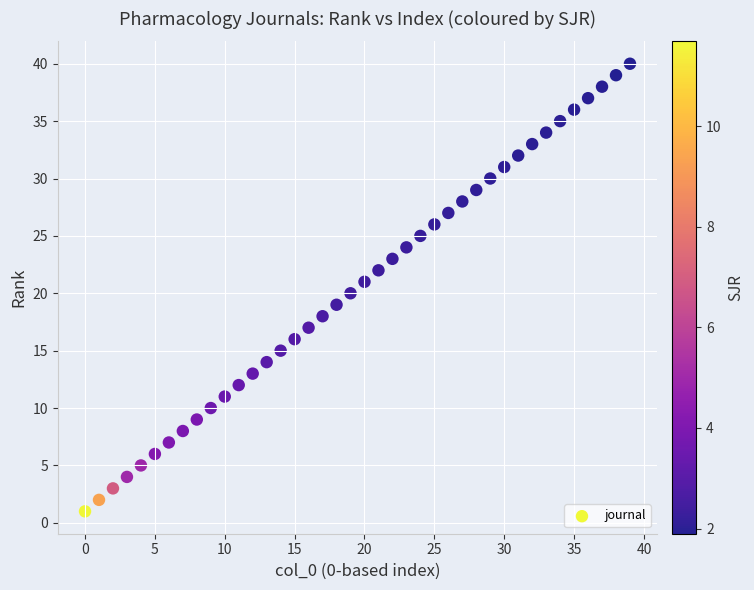

What is the range of Y values (max minus min)?

39